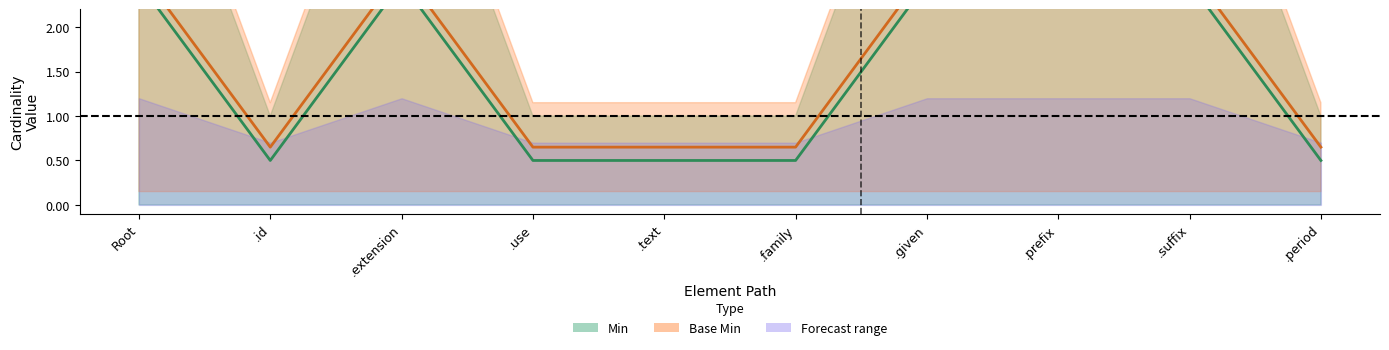

Which series has the largest total across all categories?

Base Min